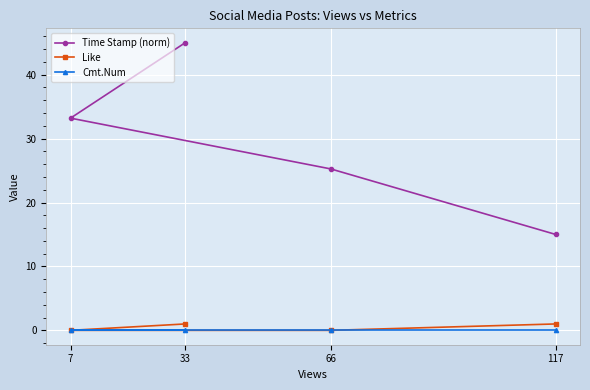

What is the maximum value shown in the chart?

45.0